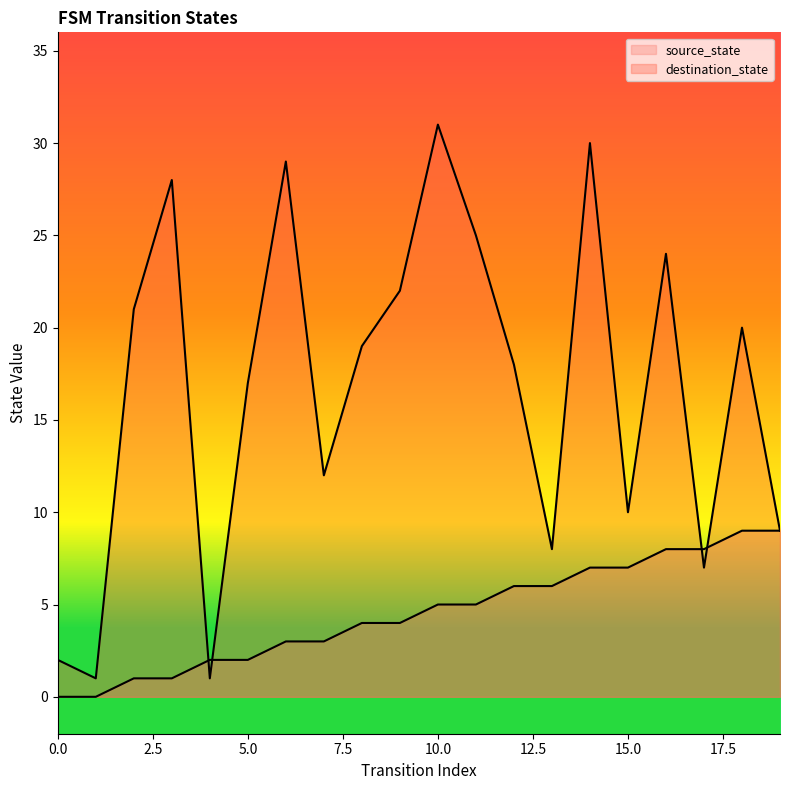

The value of source_state at 15 is 7. True or false?

True